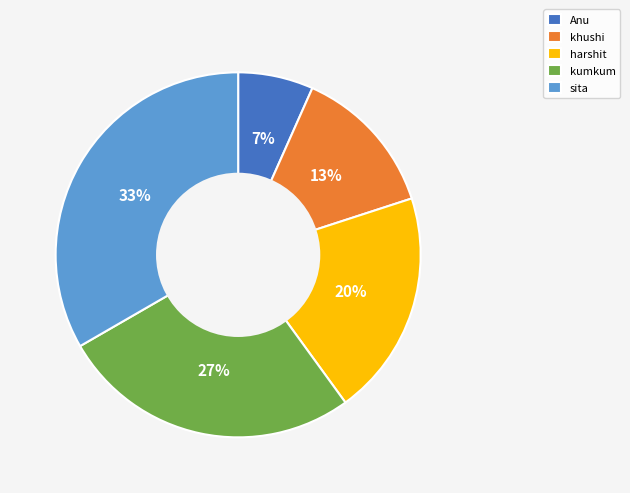

Is there any slice that represents more than half of the pie?

No